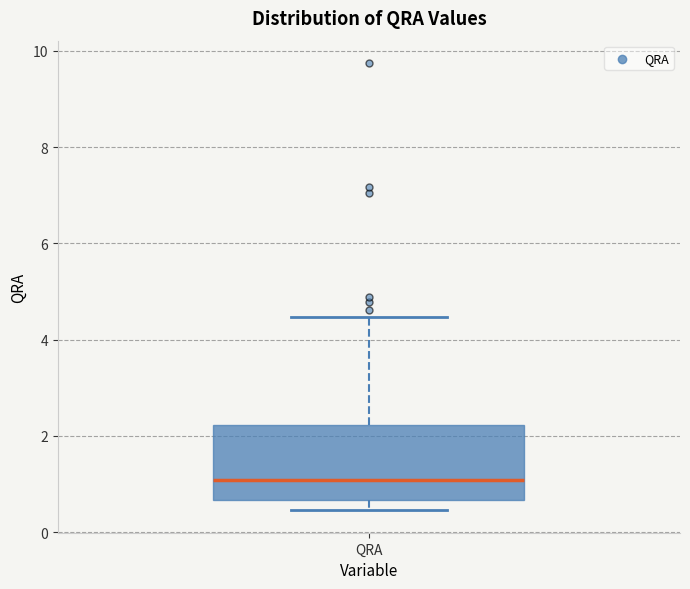

Where is the lower edge of the box for QRA on the y-axis? The values are not printed on the chart, so give them approximately, as read against the axis.

0.6